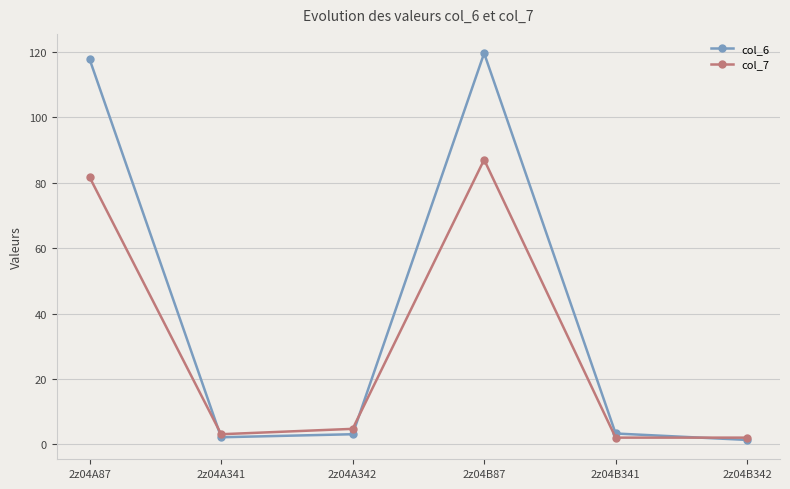

What is the difference between the maximum and minimum values in the col_6 series?

118.4